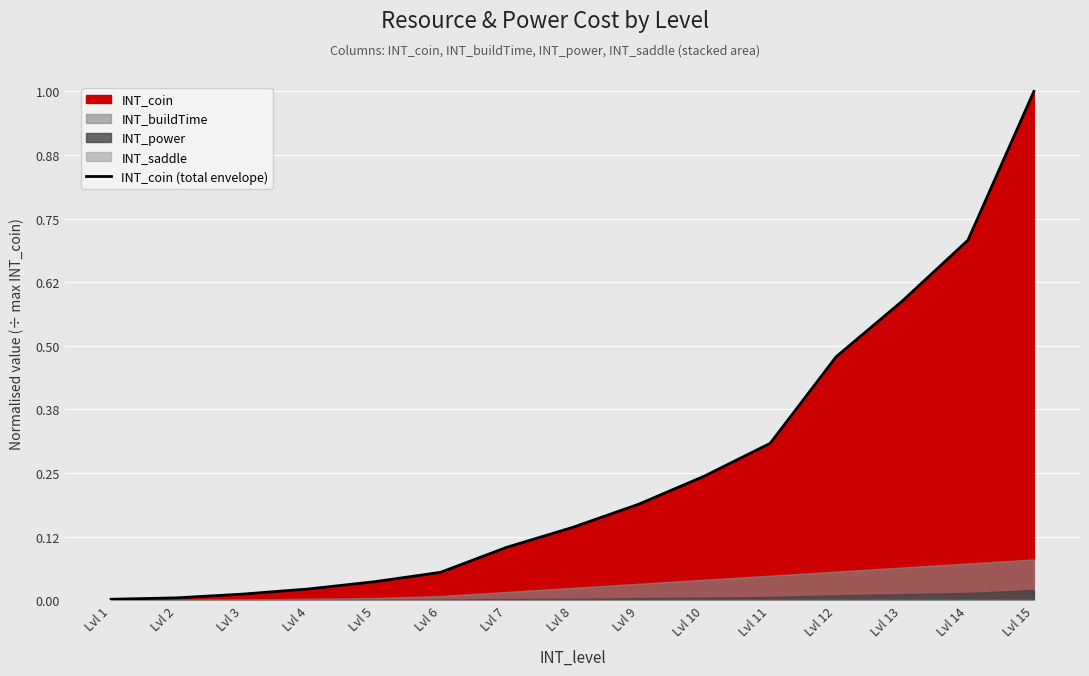

What is the difference between the maximum and minimum values?

1.0